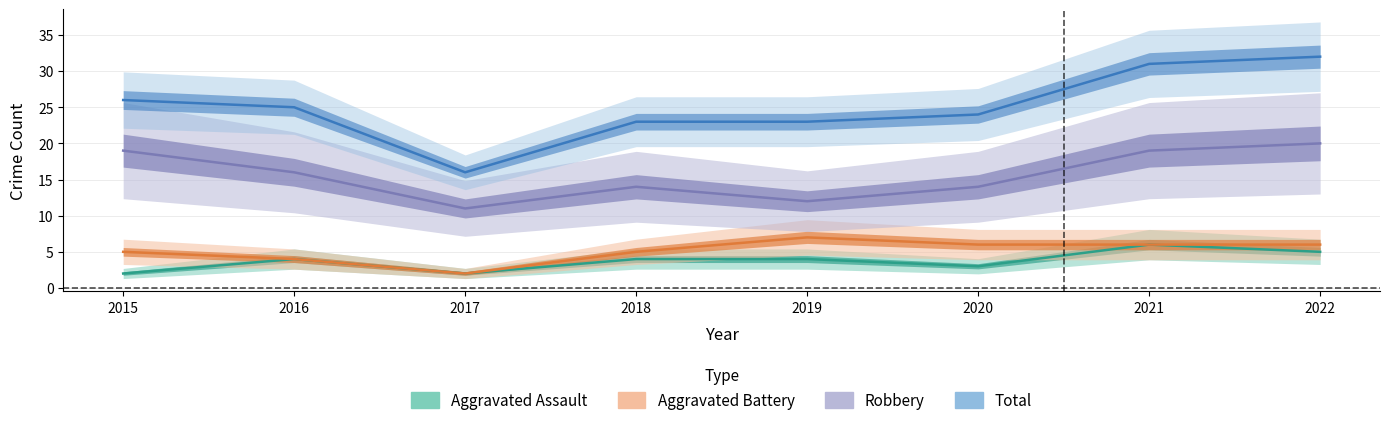

True or false: Robbery and Aggravated Battery intersect in this chart.

False